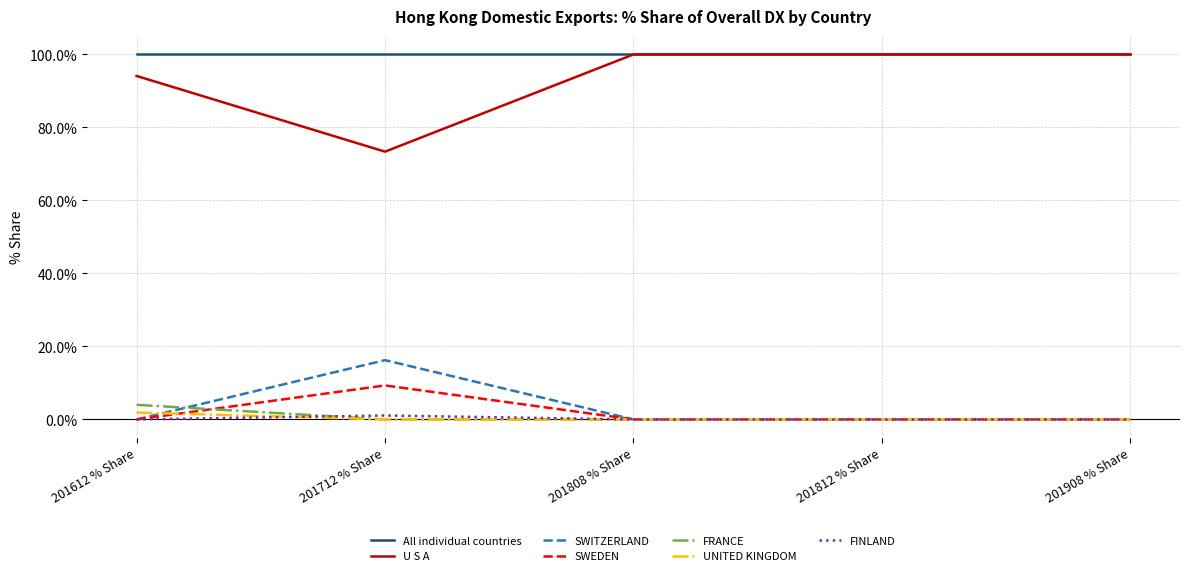

Which series has the largest total across all categories?

All individual countries